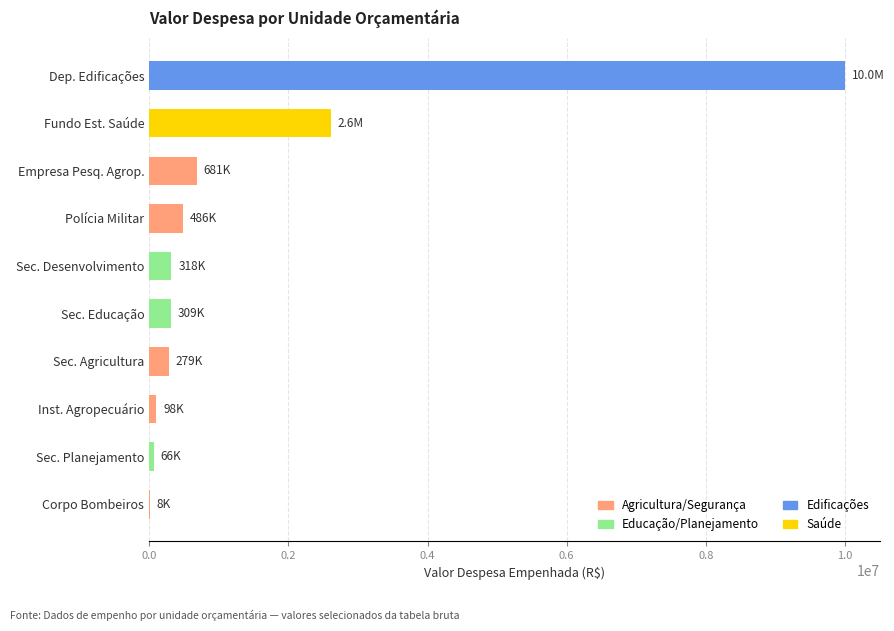

Which has a higher value, Polícia Militar or Dep. Edificações?

Dep. Edificações